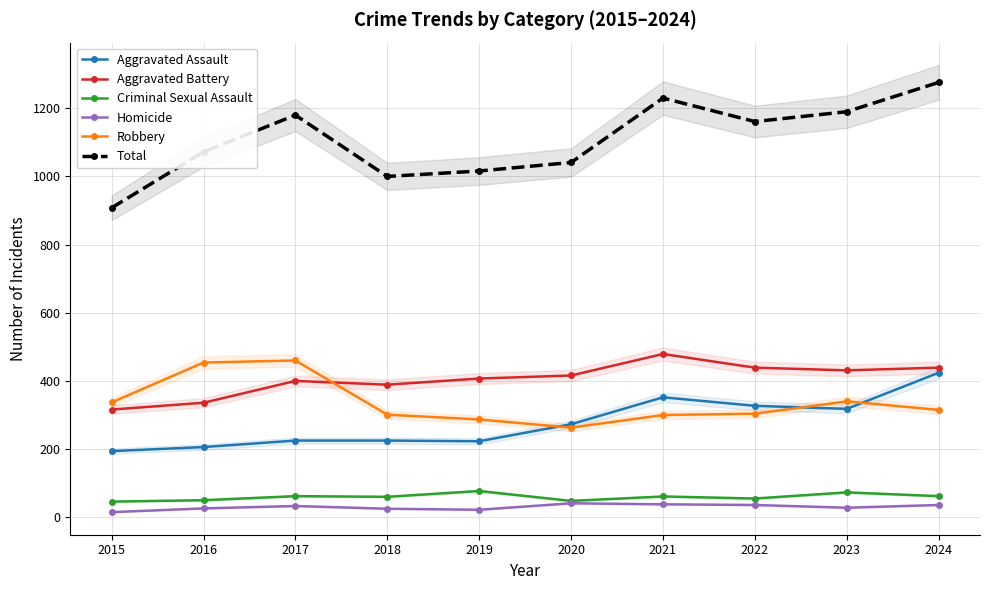

Reading left to right, what are all the values shown in this chart?

Aggravated Assault: 194	206	225	225	223	273	352	327	318	424
Aggravated Battery: 316	336	400	389	407	416	479	439	431	439
Criminal Sexual Assault: 46	50	62	60	77	48	61	55	73	62
Homicide: 15	26	33	25	22	41	38	36	28	36
Robbery: 337	454	460	301	287	263	300	304	340	315
Total: 908	1072	1180	1000	1016	1041	1230	1161	1190	1276